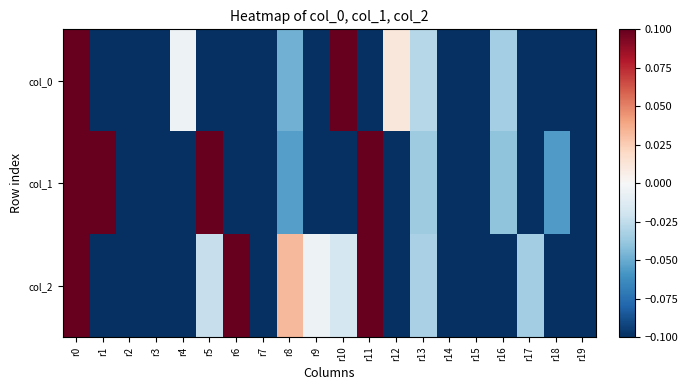

Which series has the largest range (max minus min)?

col_0